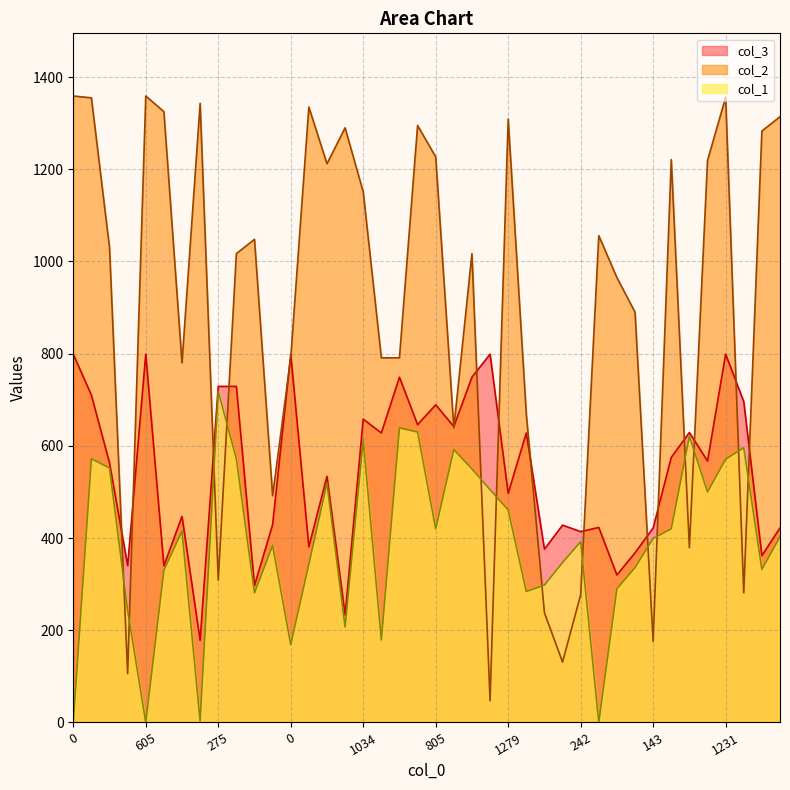

Between 3 and 1231, which series saw the biggest shift?

col_2